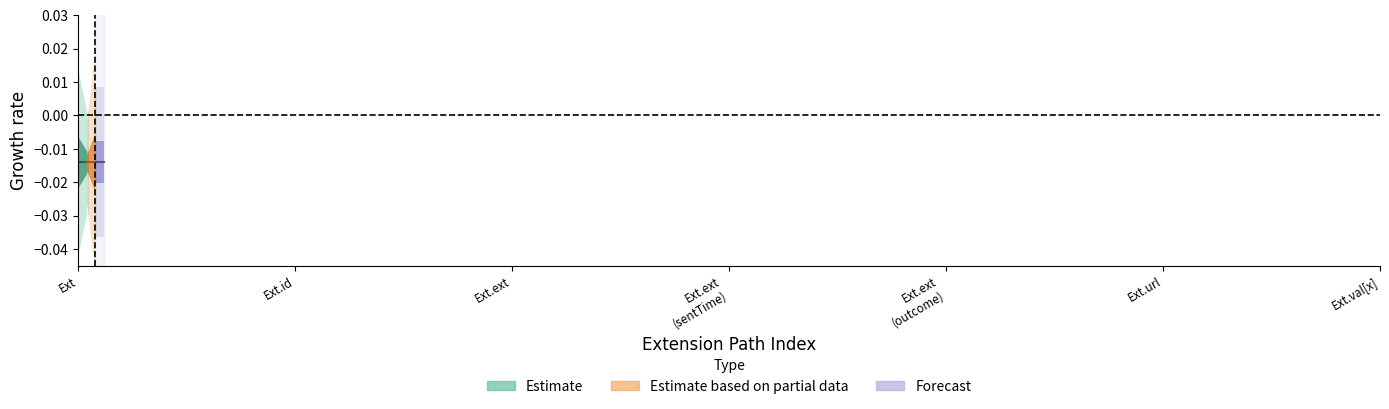

How many lines are shown in the chart?

3